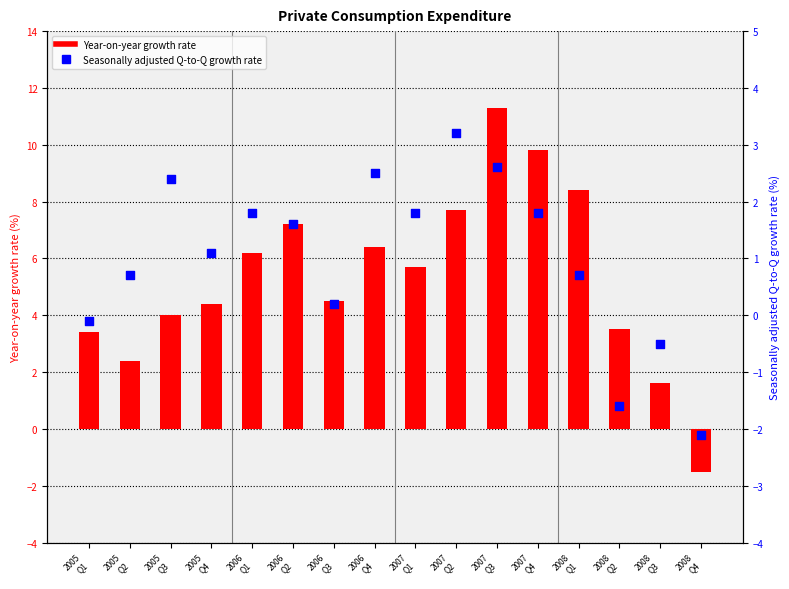

At which category is the sum across all series the highest?

2007
Q3